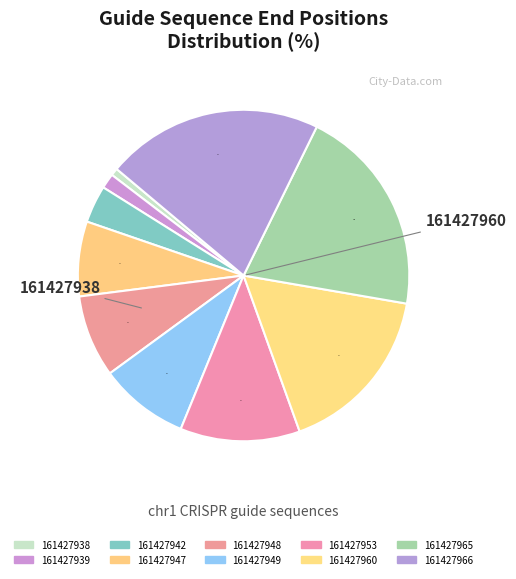

How many slices are in this pie chart?

10